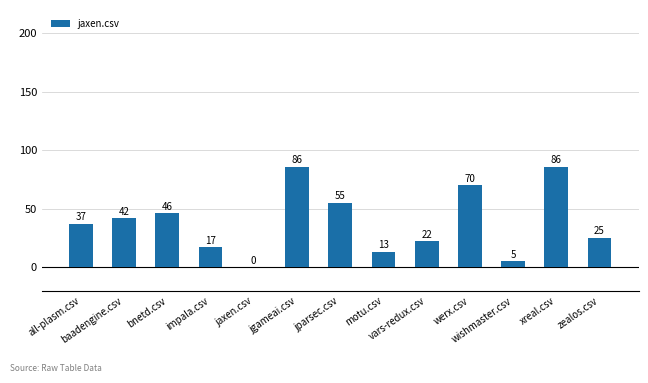

What is the average value?

39